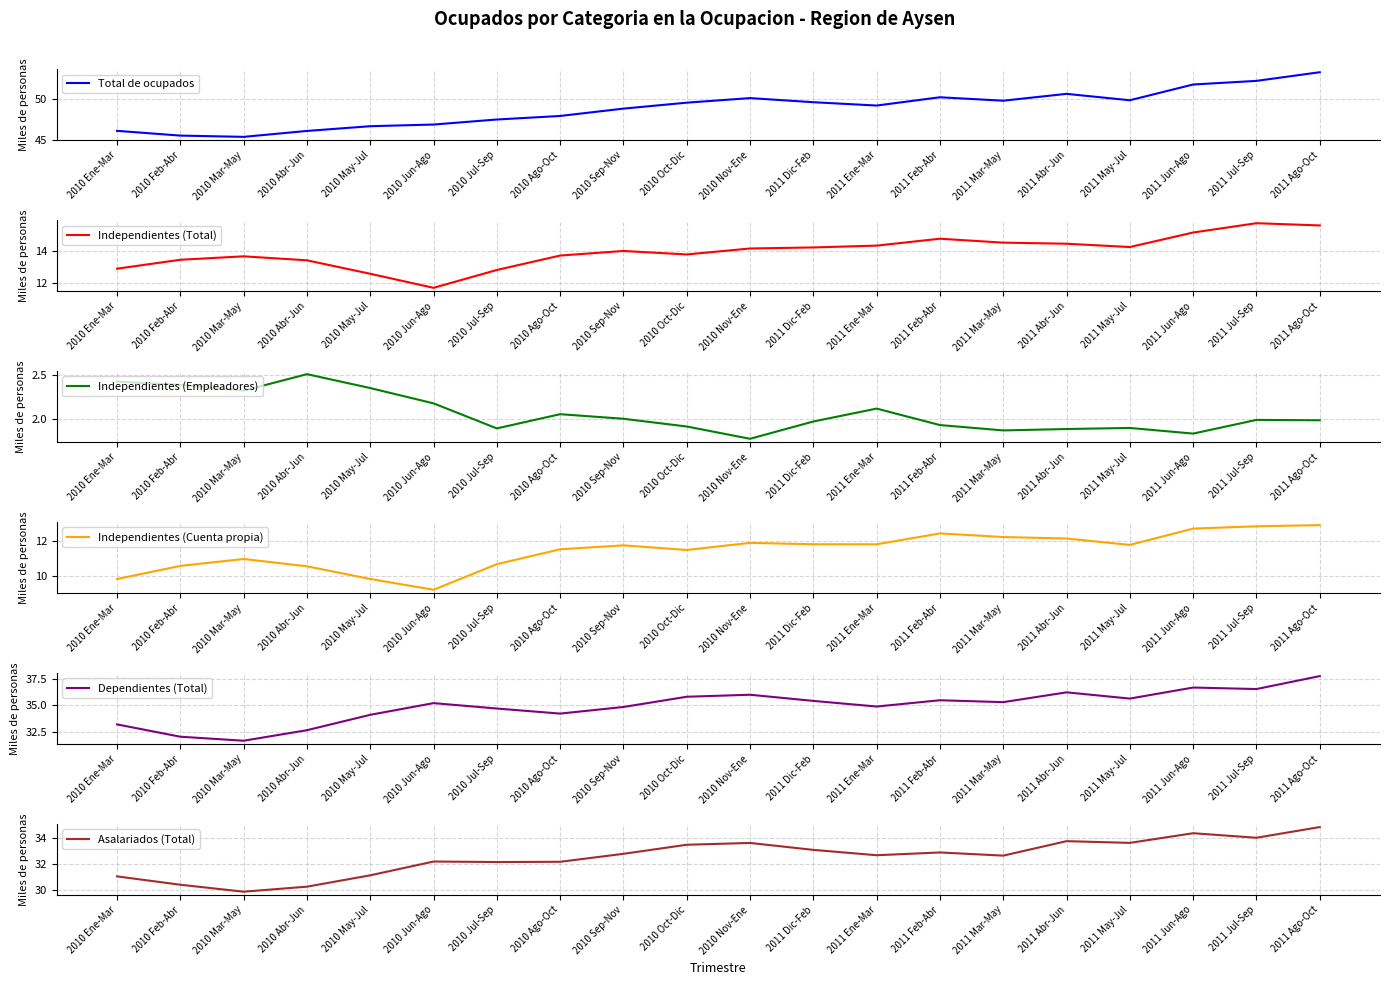

In Independientes (Cuenta propia), how many points are higher than both neighbors (excluding endpoints)?

4